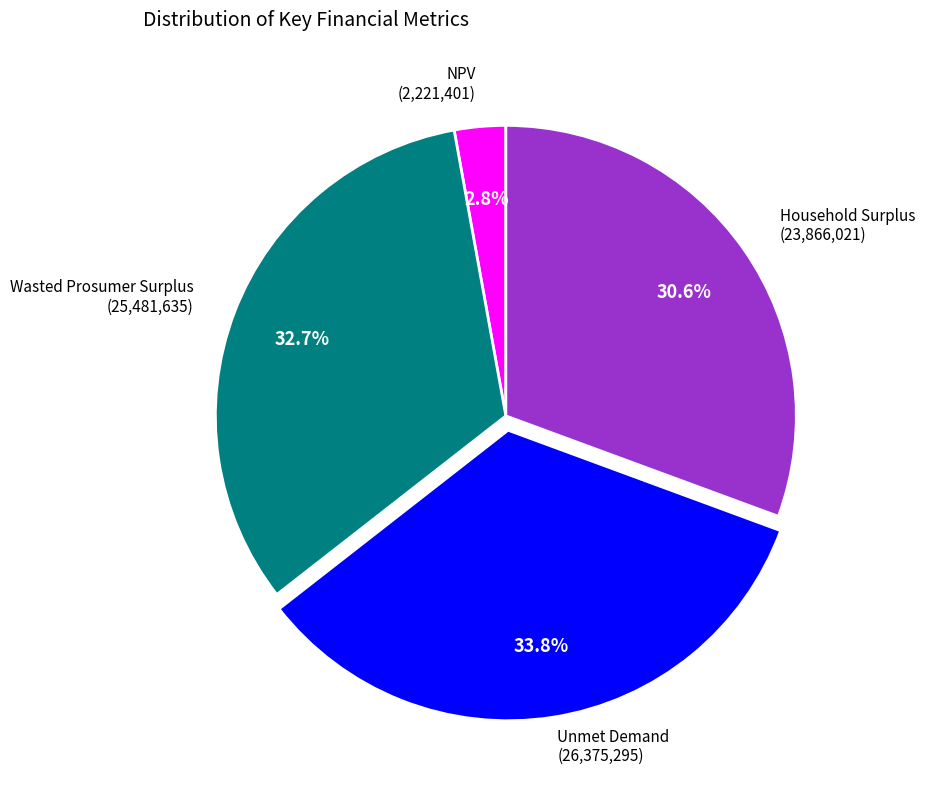

How many segments does this pie chart have?

4